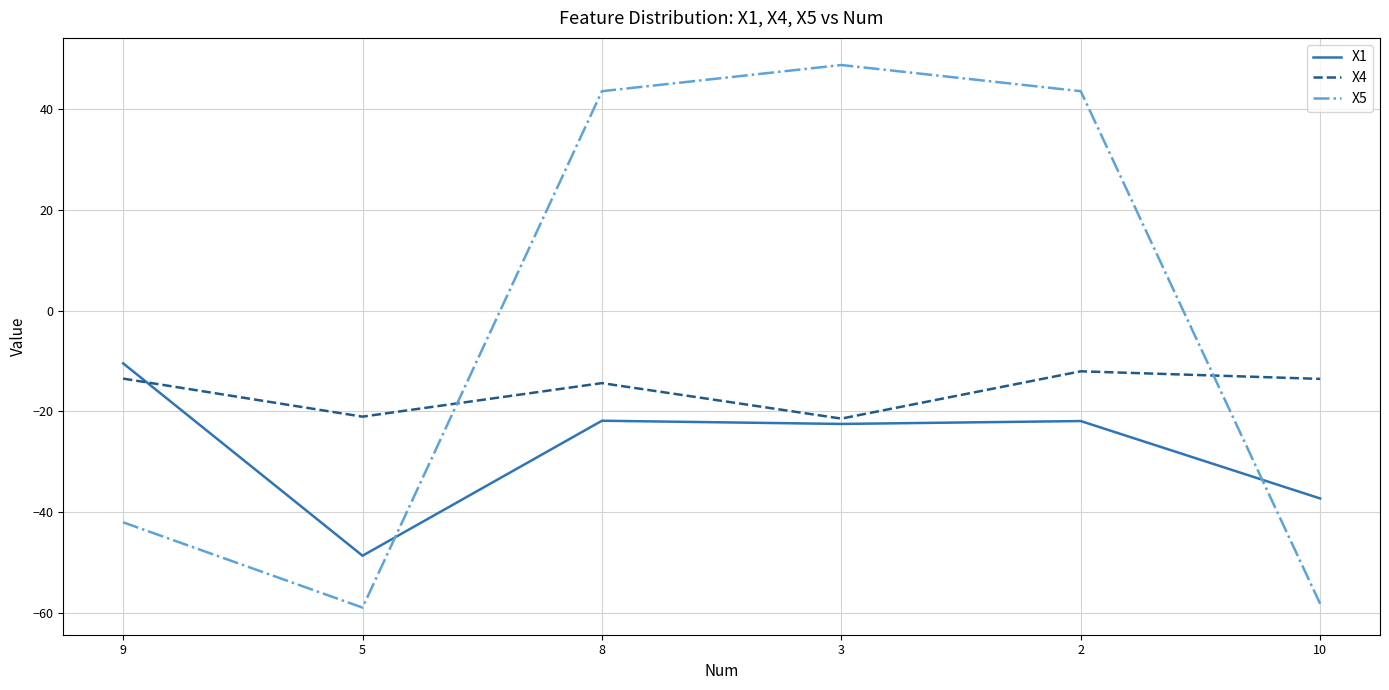

What is the sum of all X1 values?

-162.8